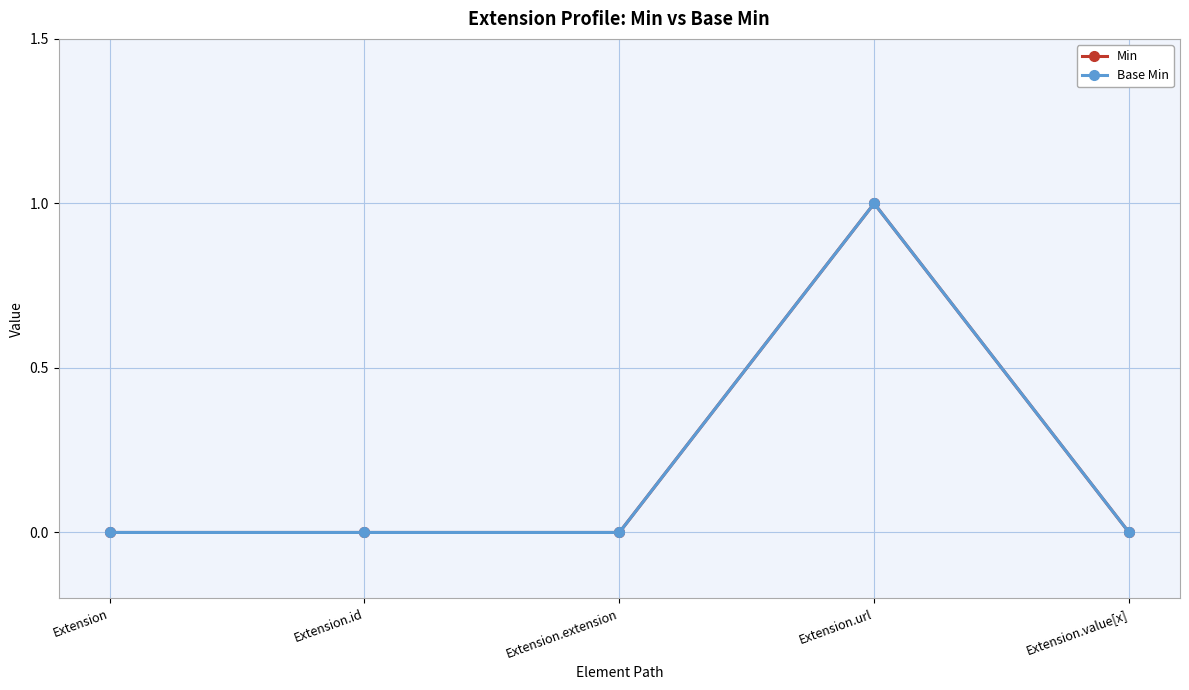

Is this an area chart (filled region under the line)?

No